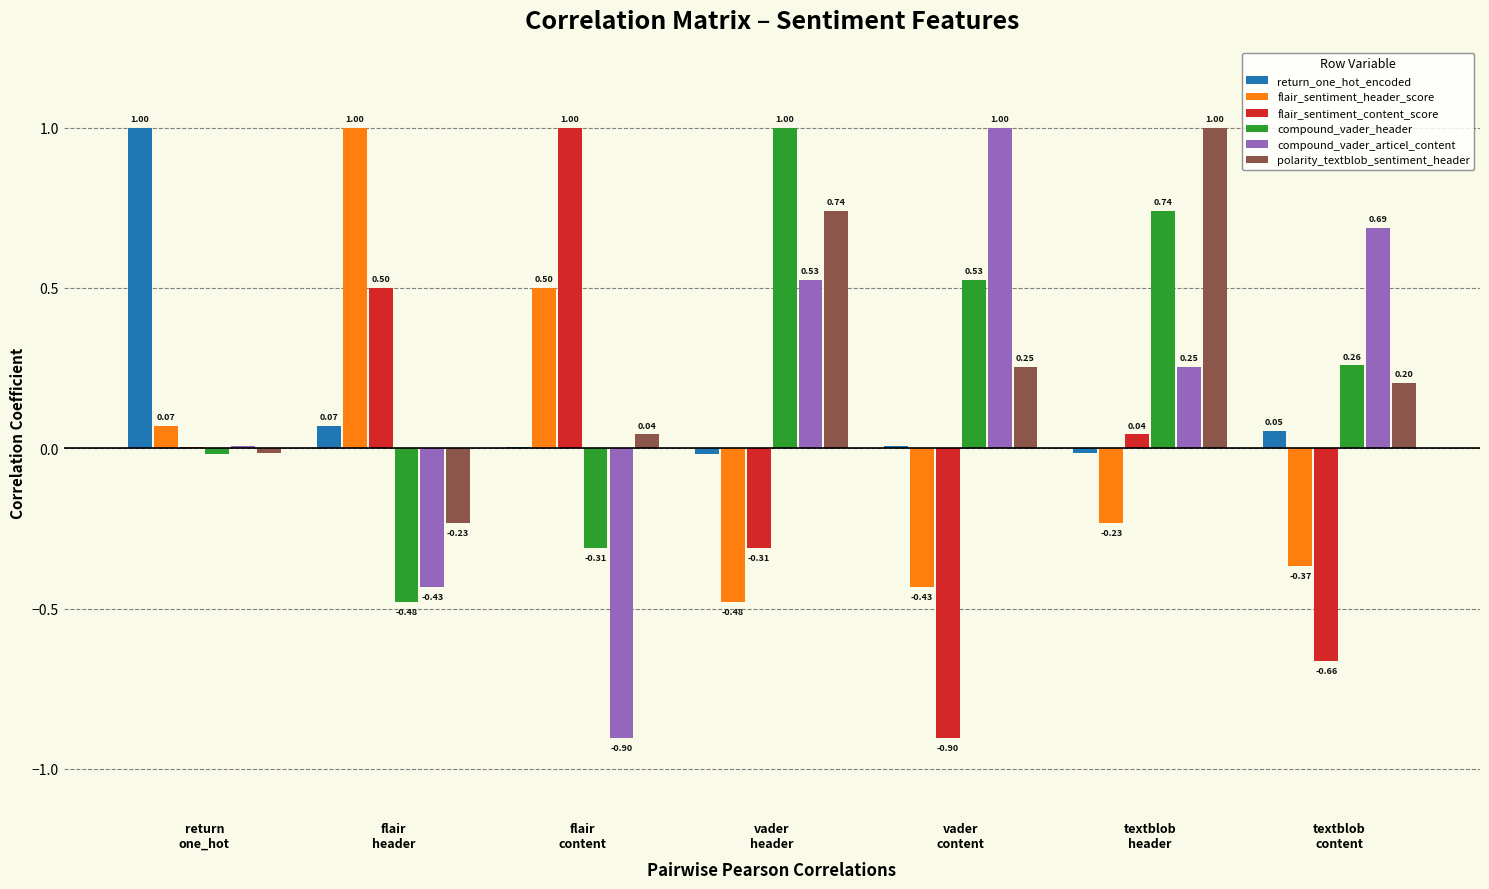

How many values in the compound_vader_header series exceed 0?

4